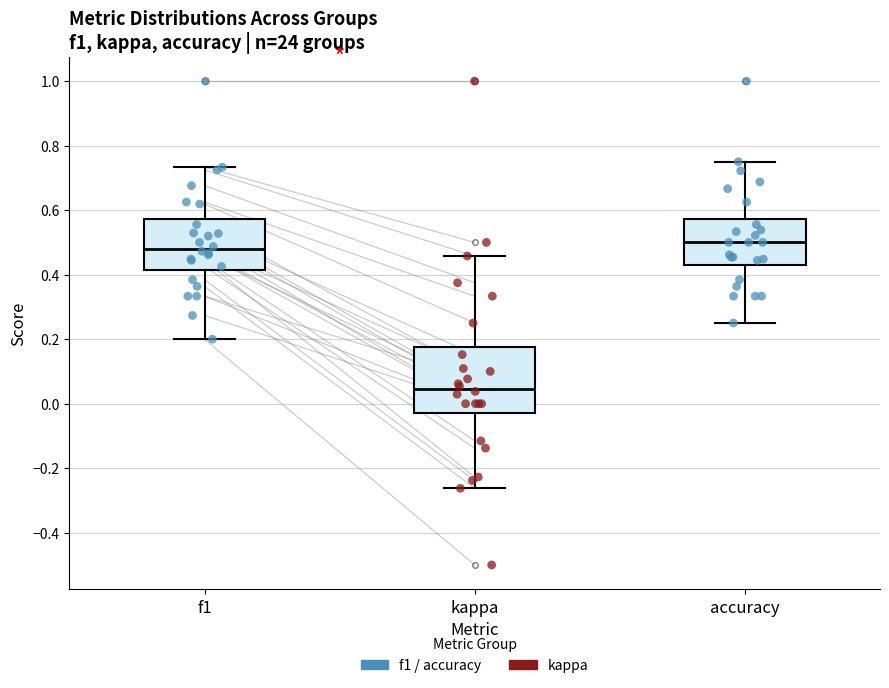

Comparing the boxes themselves (not the whiskers), which one is the tallest?

kappa